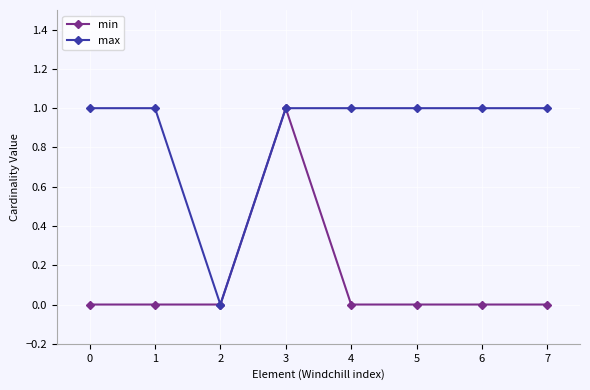

Count the number of categories in the chart.

8